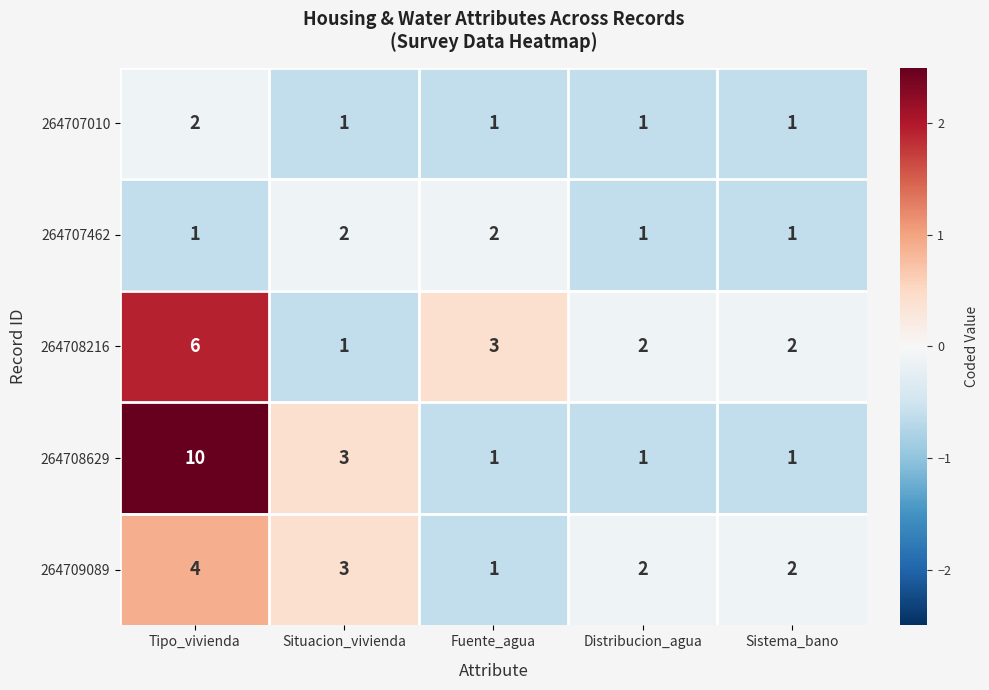

Which series has the largest range (max minus min)?

264708629